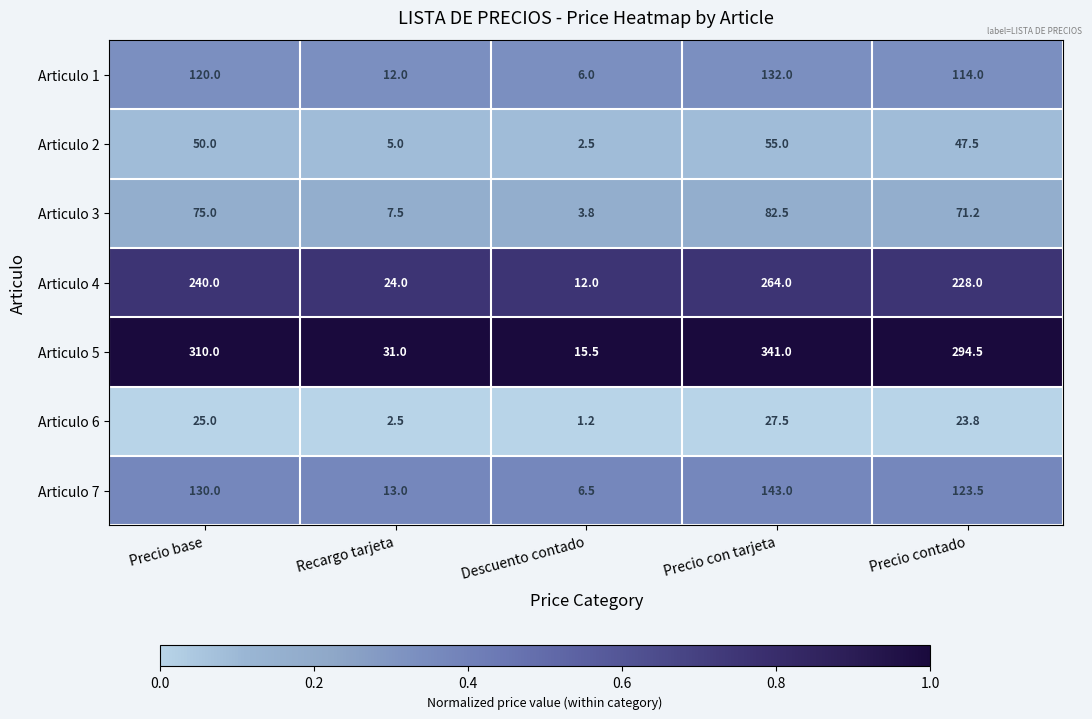

At which label does Articulo 4 reach its minimum?

Descuento contado